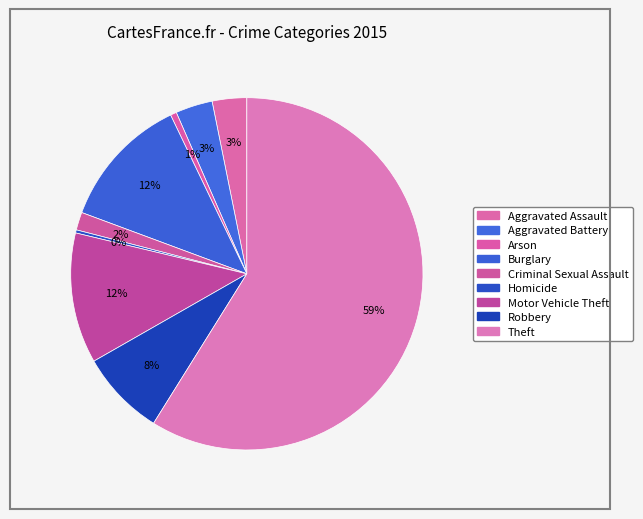

To the nearest percent, what portion does Motor Vehicle Theft represent?

12%